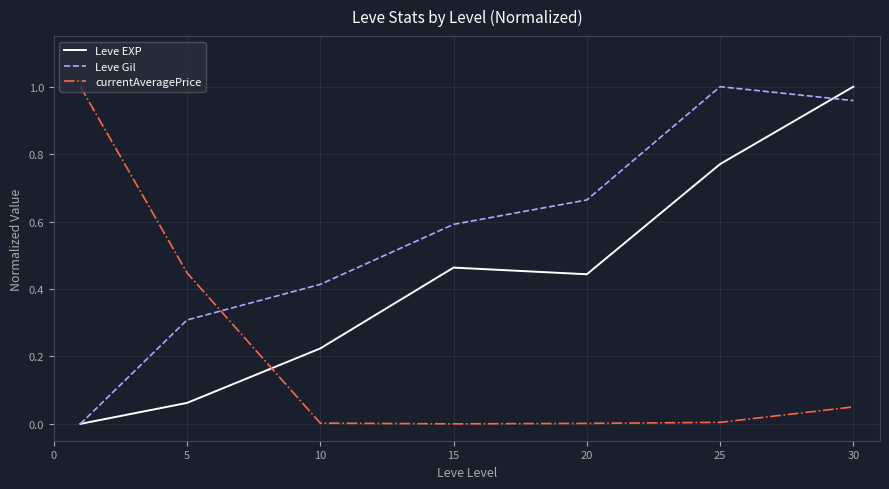

How many intersections are there between currentAveragePrice and Leve Gil?

1